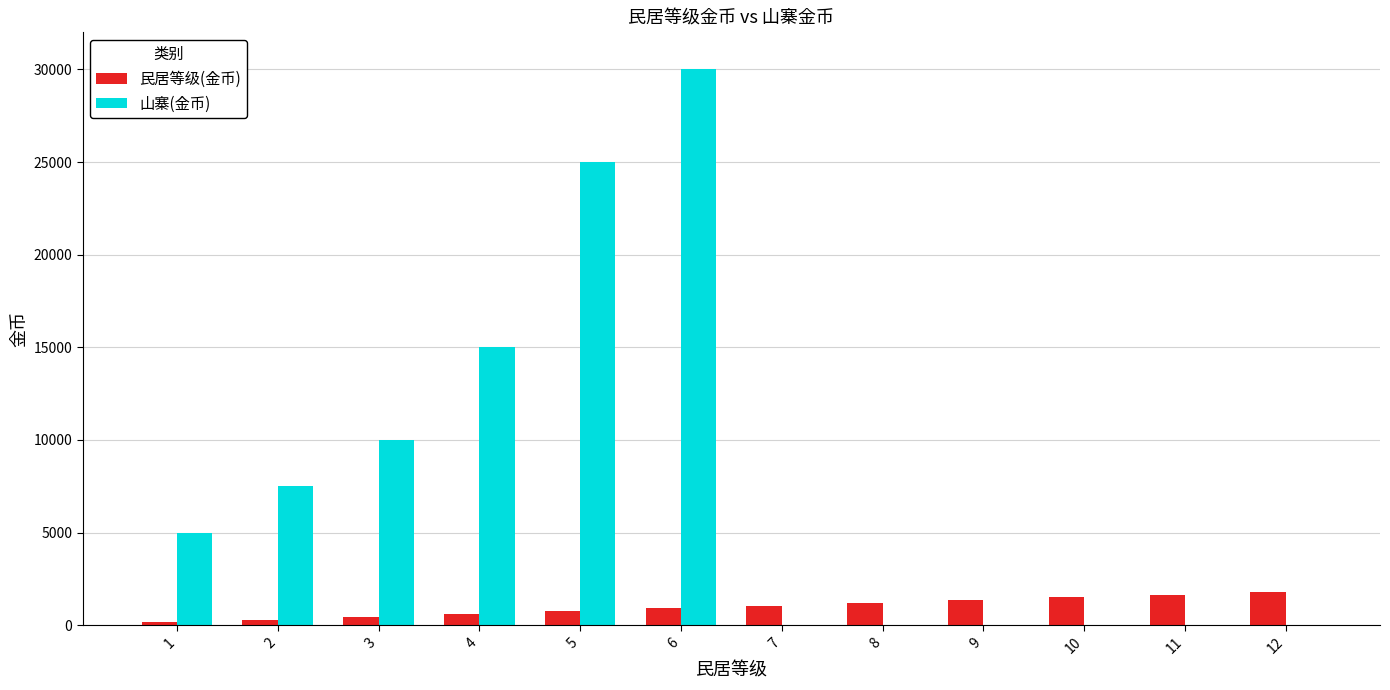

Is it true that 山寨(金币) equals 7500 at 2?

True